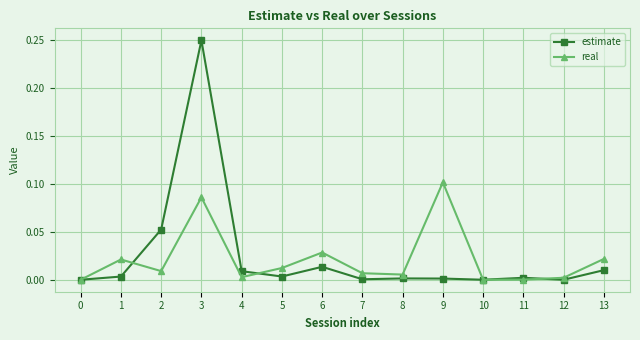

What are all the series names shown in the legend?

estimate, real